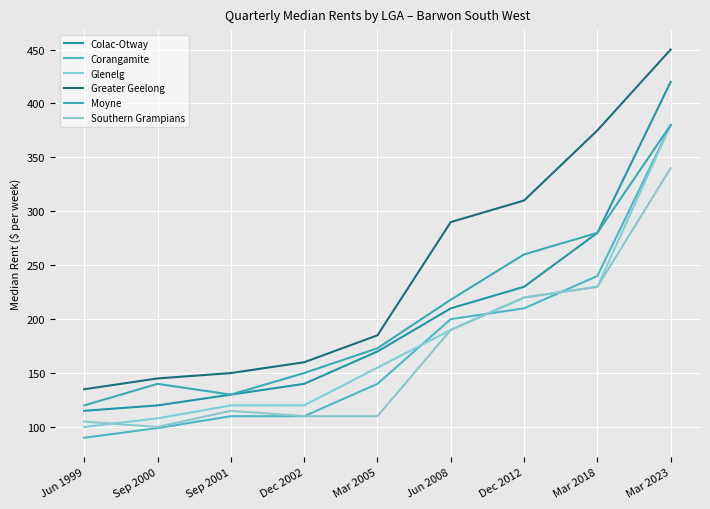

Where does the Corangamite series first go above 140?

Jun 2008